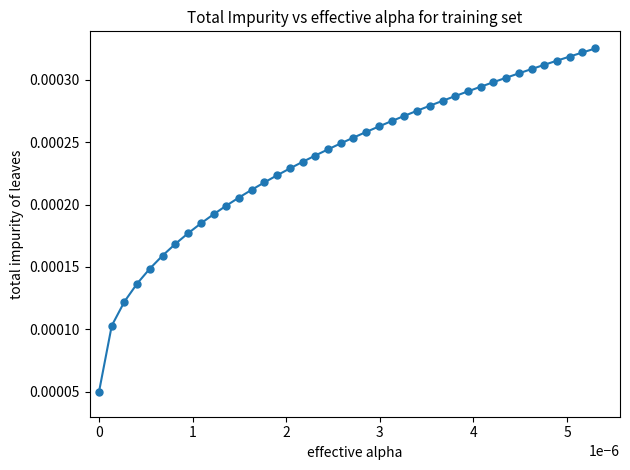

Count the values in the range 0 to 1.

40